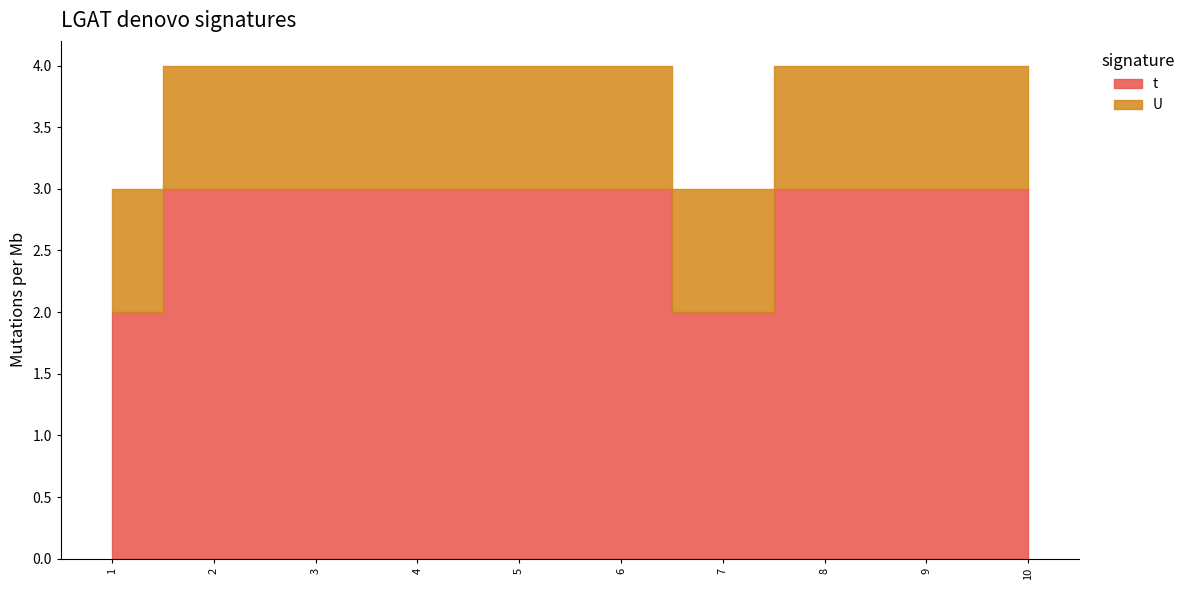

List the series in order of their peak value, highest first.

t, U